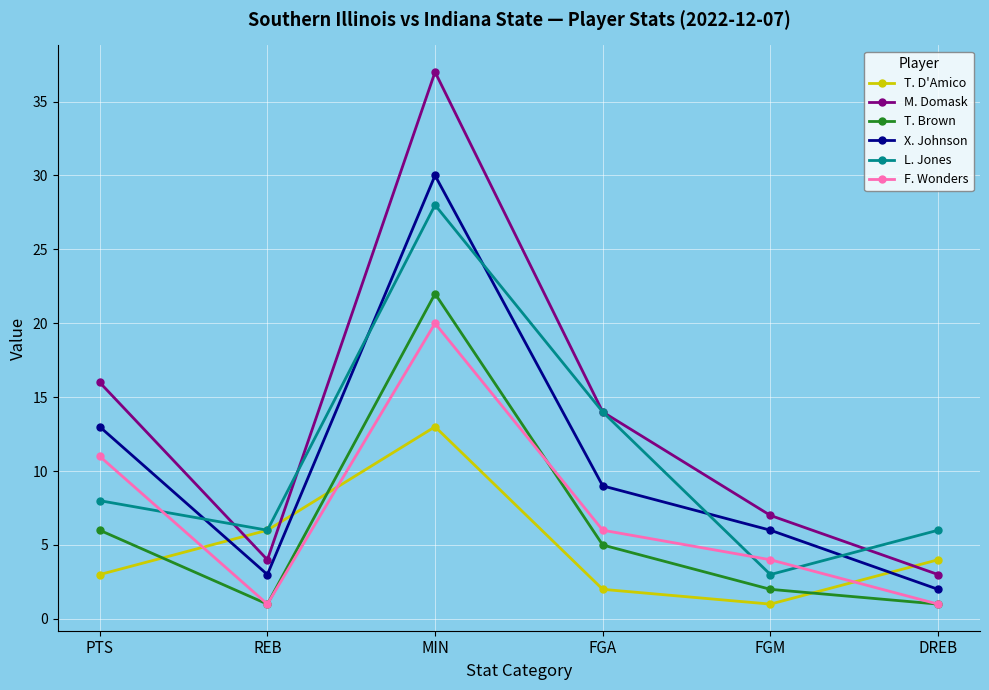

How many intersections are there between M. Domask and T. D'Amico?

3